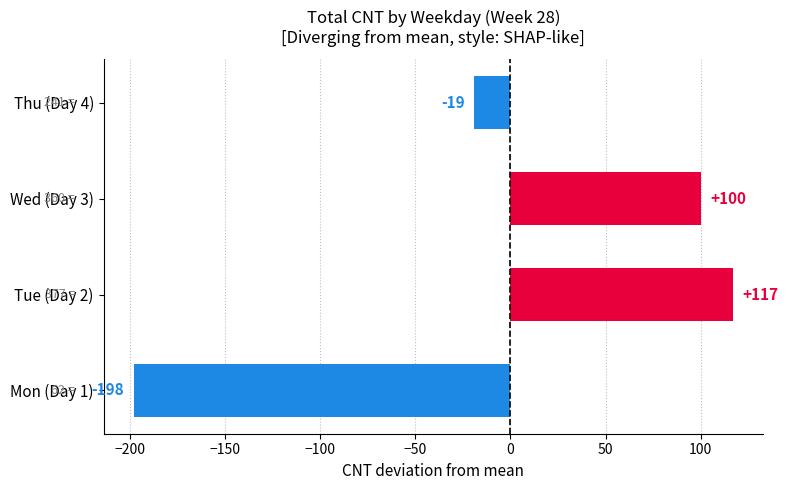

What is the sum of the values at Thu (Day 4) and Mon (Day 1)?

-217